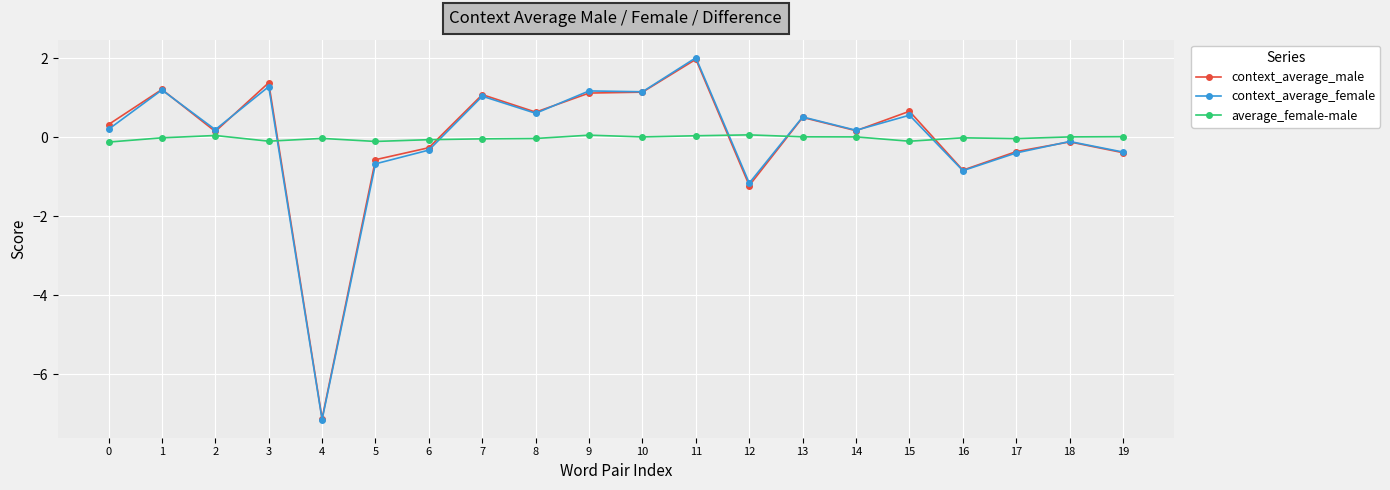

True or false: context_average_female has a value of -0.5 at 12.

False